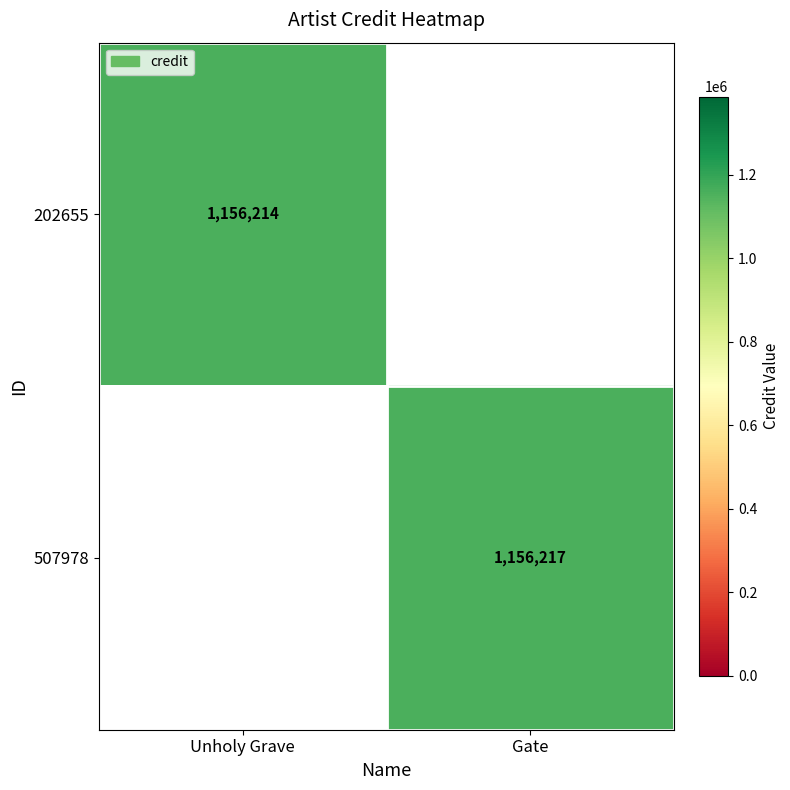

The 202655 series shows 1508241 at Unholy Grave. True or false?

False